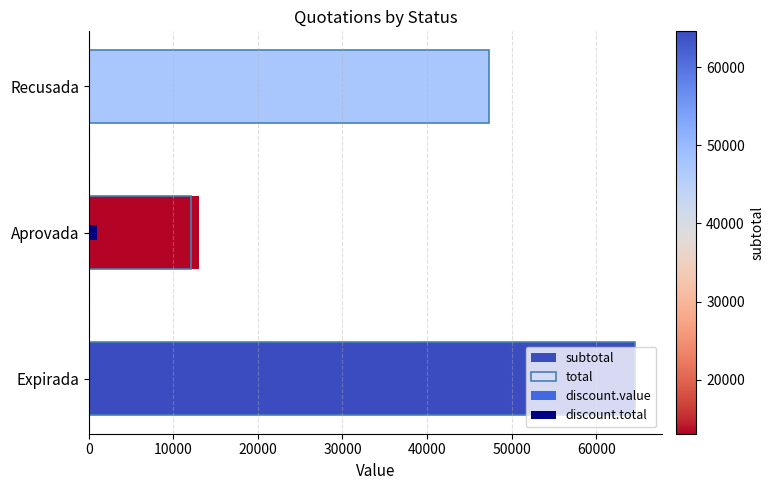

Which series changed the most between Expirada and Recusada?

subtotal